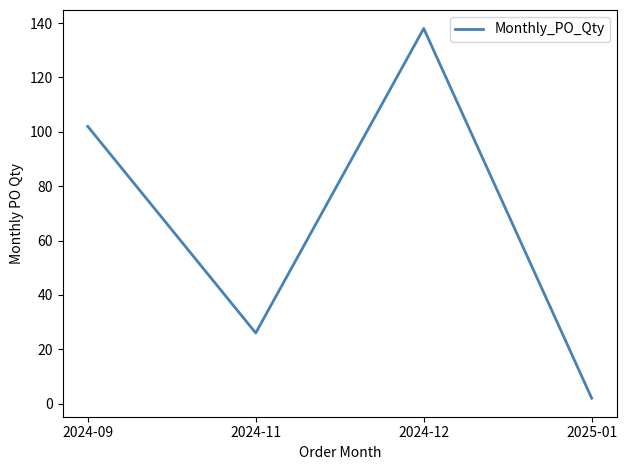

What is the ratio of the value at 2024-11 to the value at 2024-09?

0.3